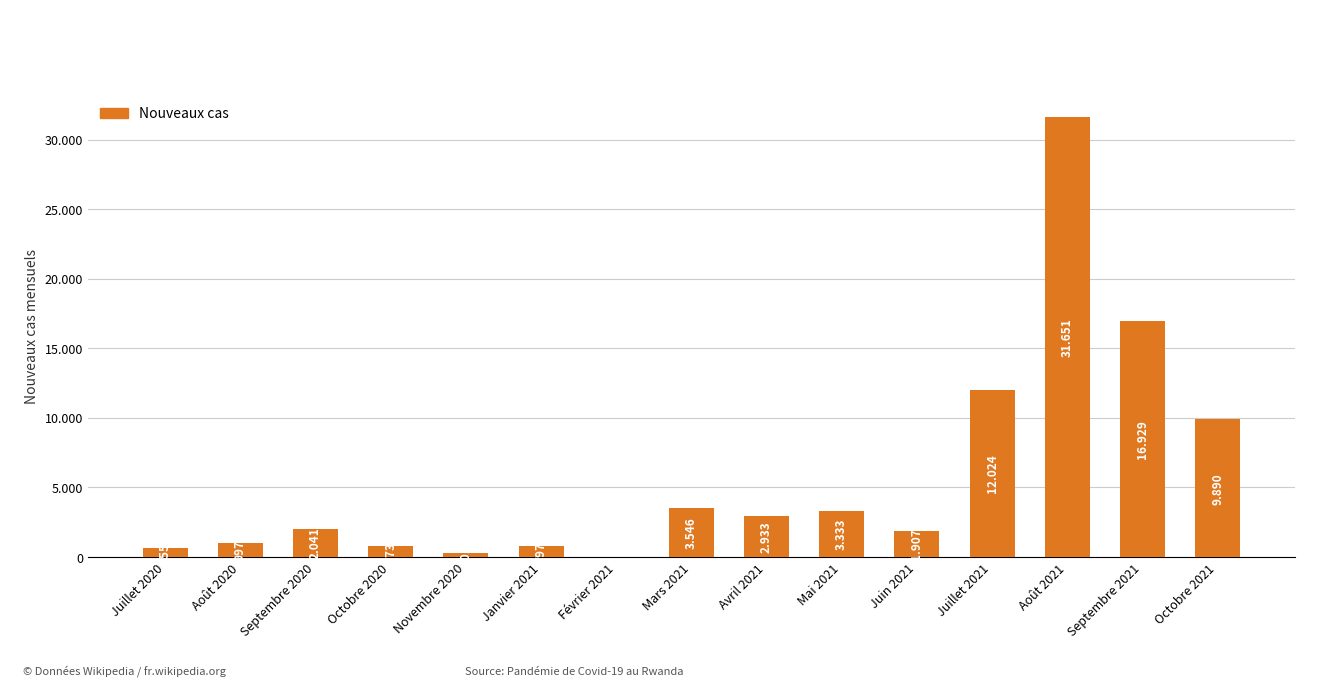

What is the label of the 13th bar from the left?

Août 2021